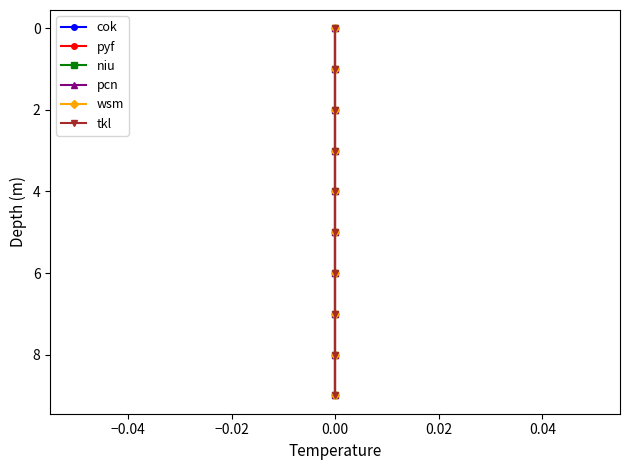

What are all the series names shown in the legend?

cok, pyf, niu, pcn, wsm, tkl